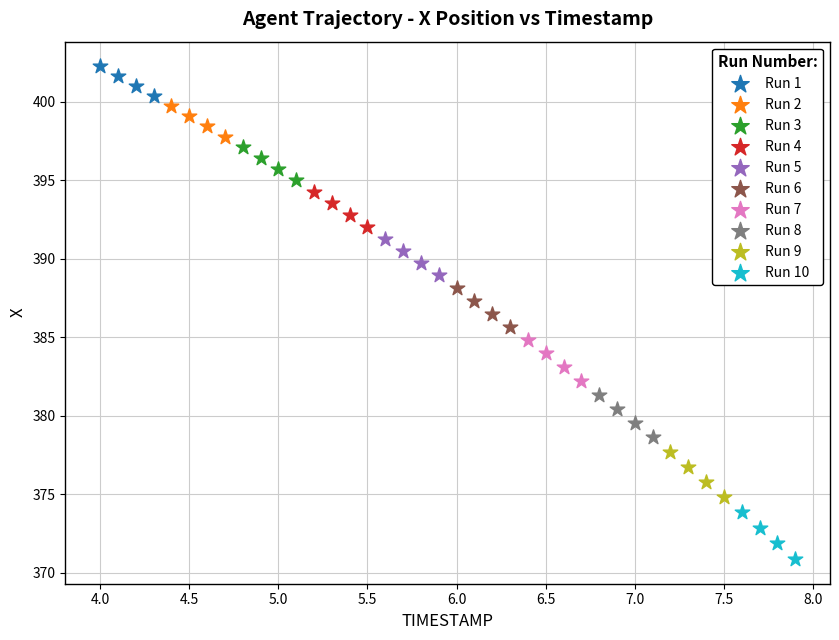

Which series reaches the minimum Y coordinate?

Run 10